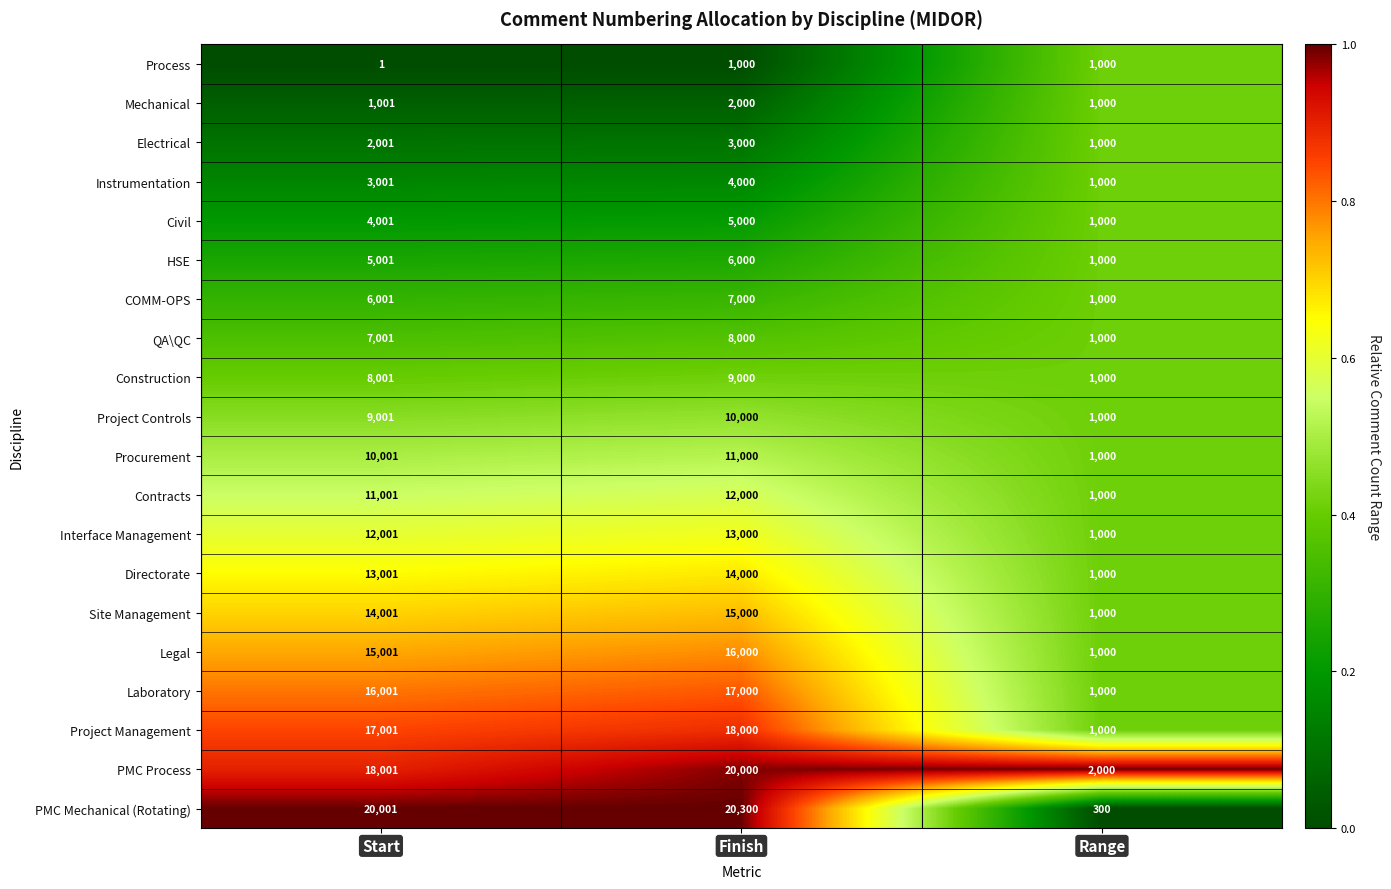

Which category has the highest value across all series?

Finish